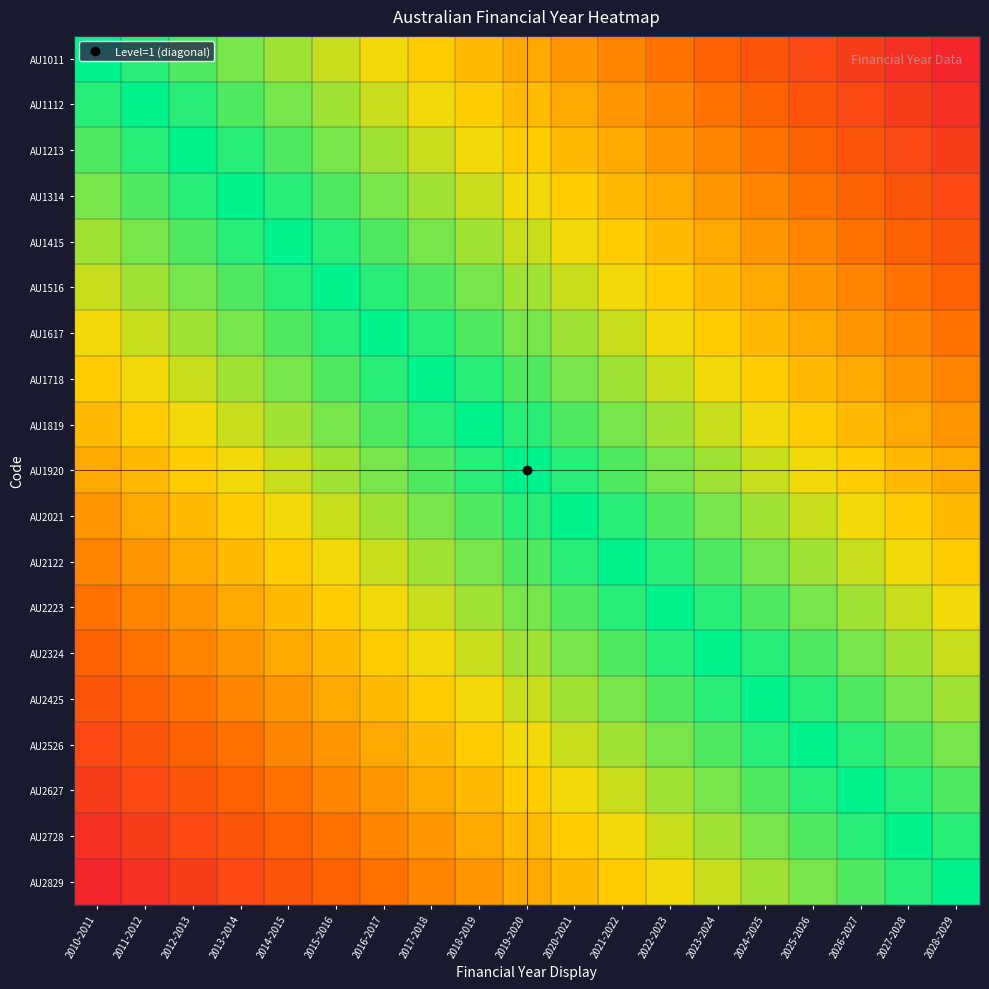

What is the difference between the highest and lowest values at 2026-2027?

0.8